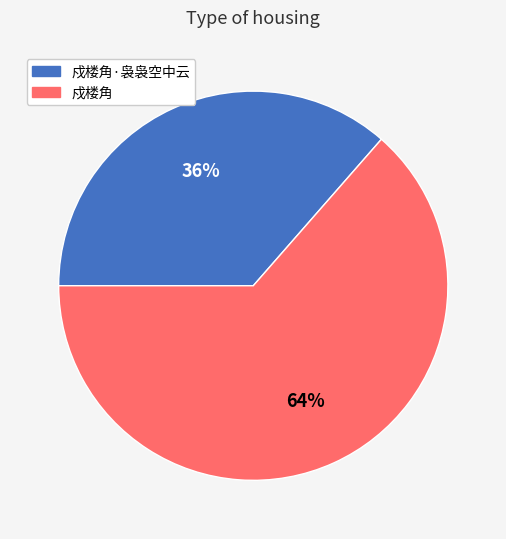

The 戍楼角 slice represents 64% of the pie. True or false?

True